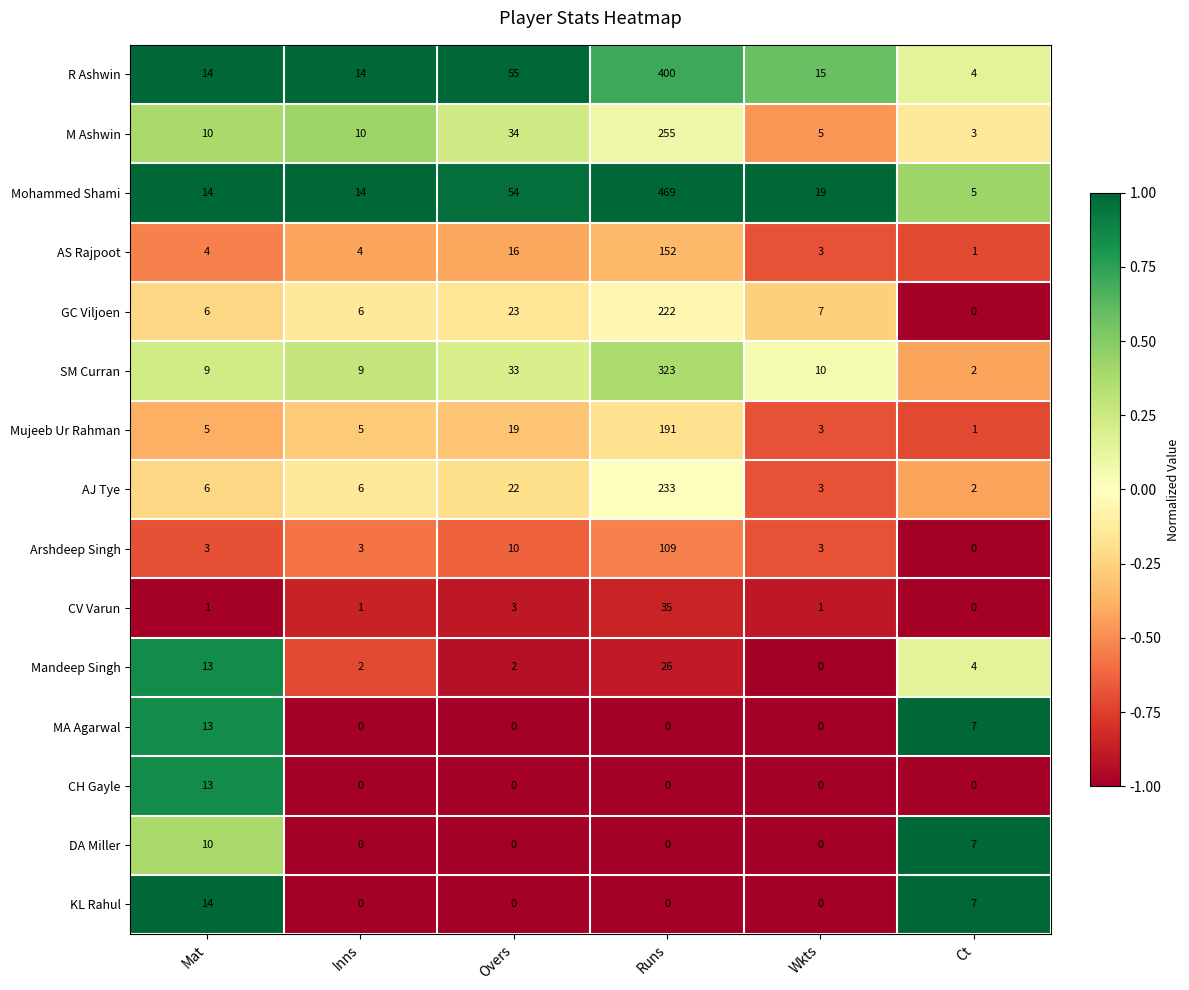

At which category is the sum across all series the highest?

Runs